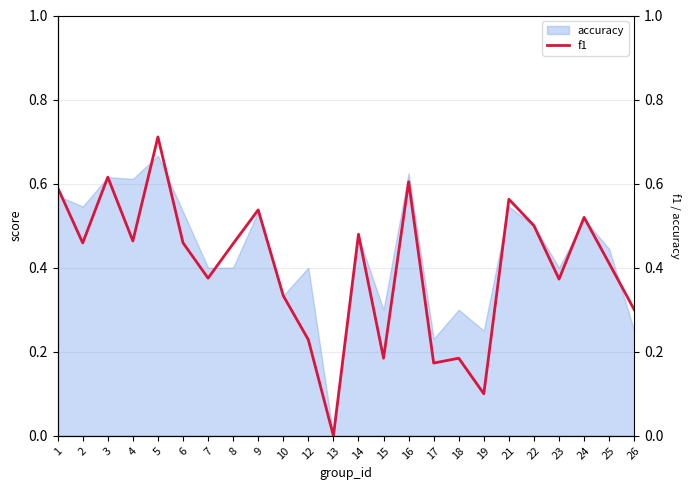

True or false: there are more than 2 points higher than both neighbors.

True